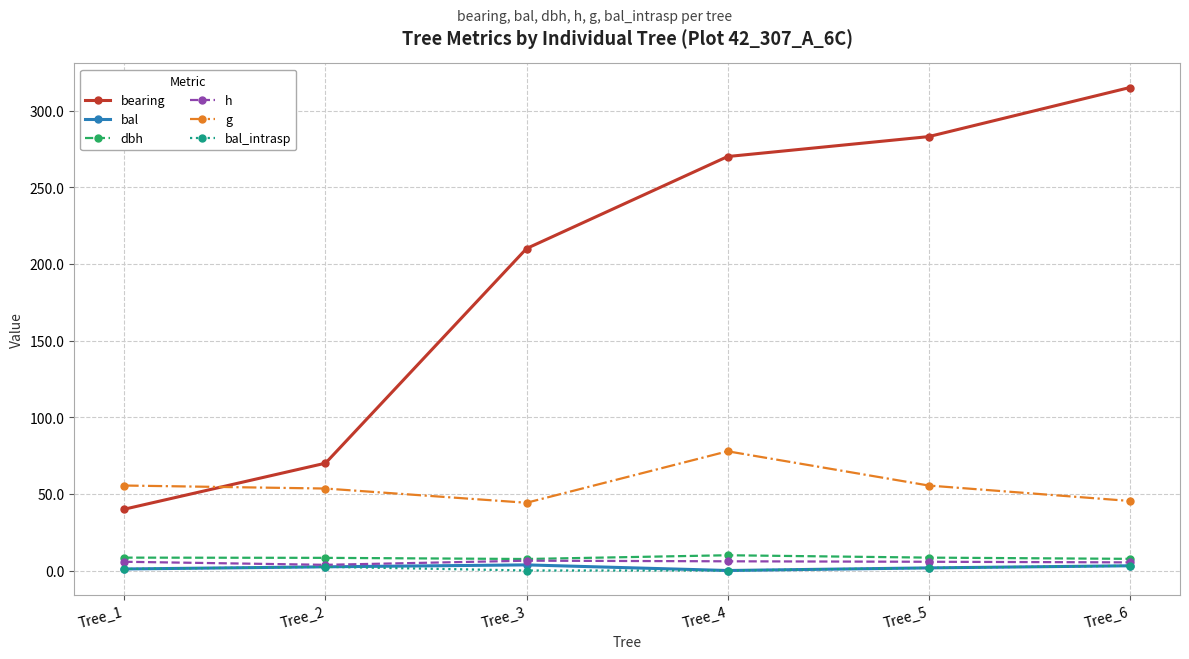

What is the difference between the maximum and minimum values in the g series?

33.6